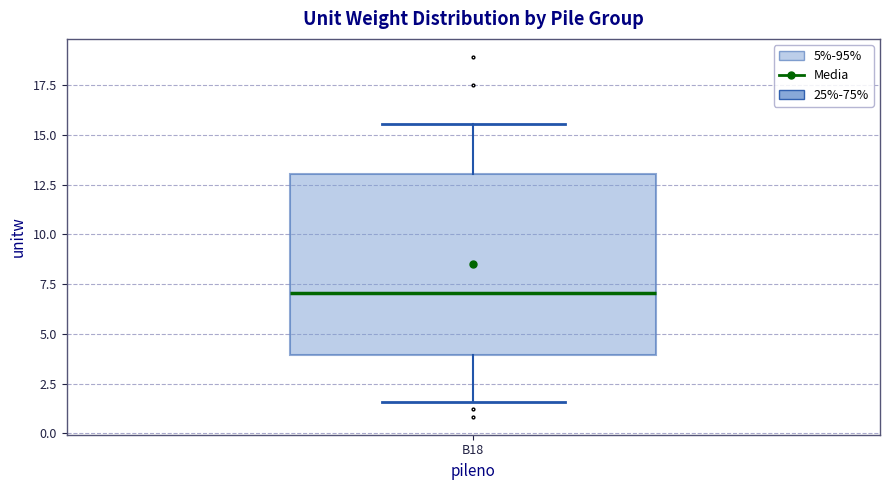

Where does the lower whisker of the box for B18 end on the y-axis? The values are not printed on the chart, so give them approximately, as read against the axis.

1.5